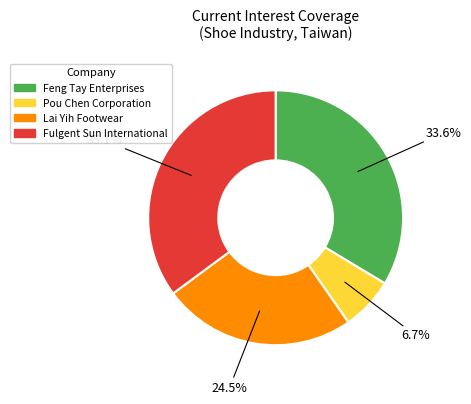

What percentage is NOT represented by Pou Chen Corporation?

93.3%